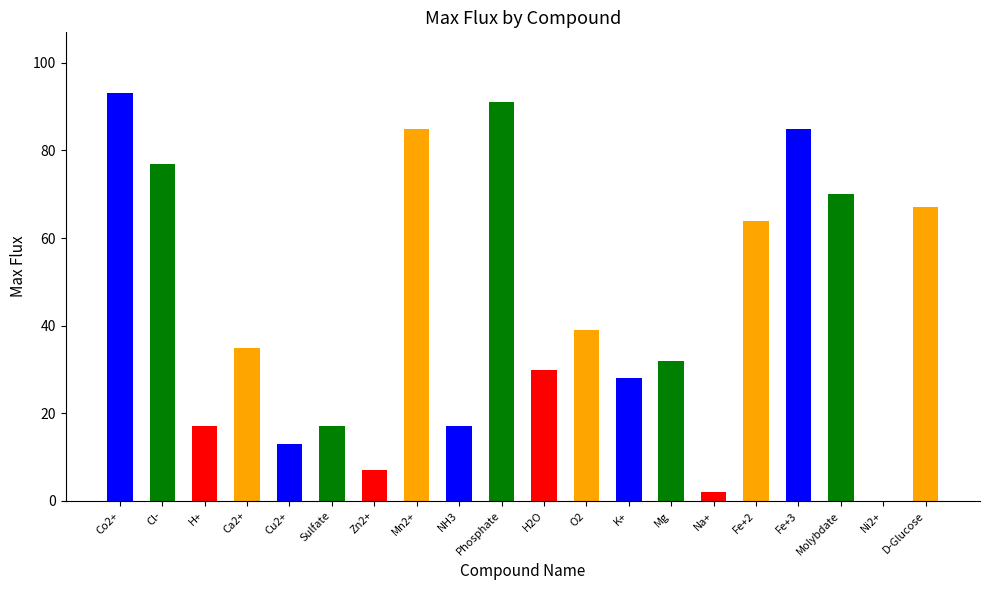

At which category does the chart reach its peak across all series?

Co2+